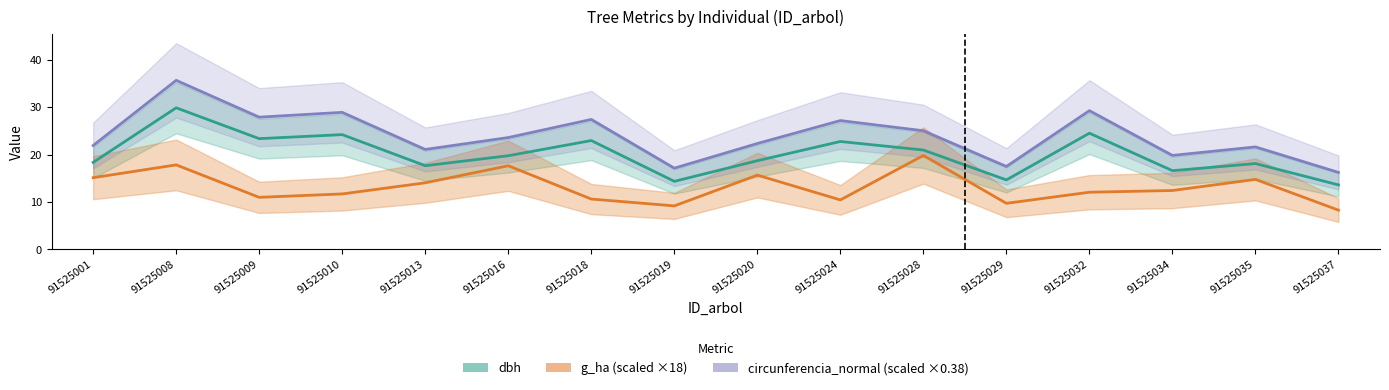

At how many categories does at least one series exceed 19?

13